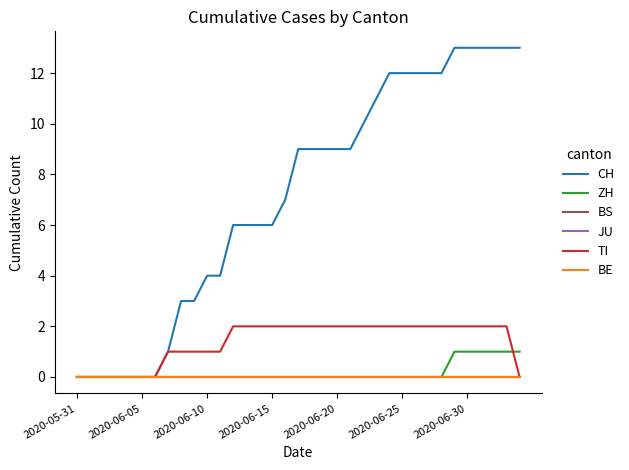

Is this an area chart (filled region under the line)?

No